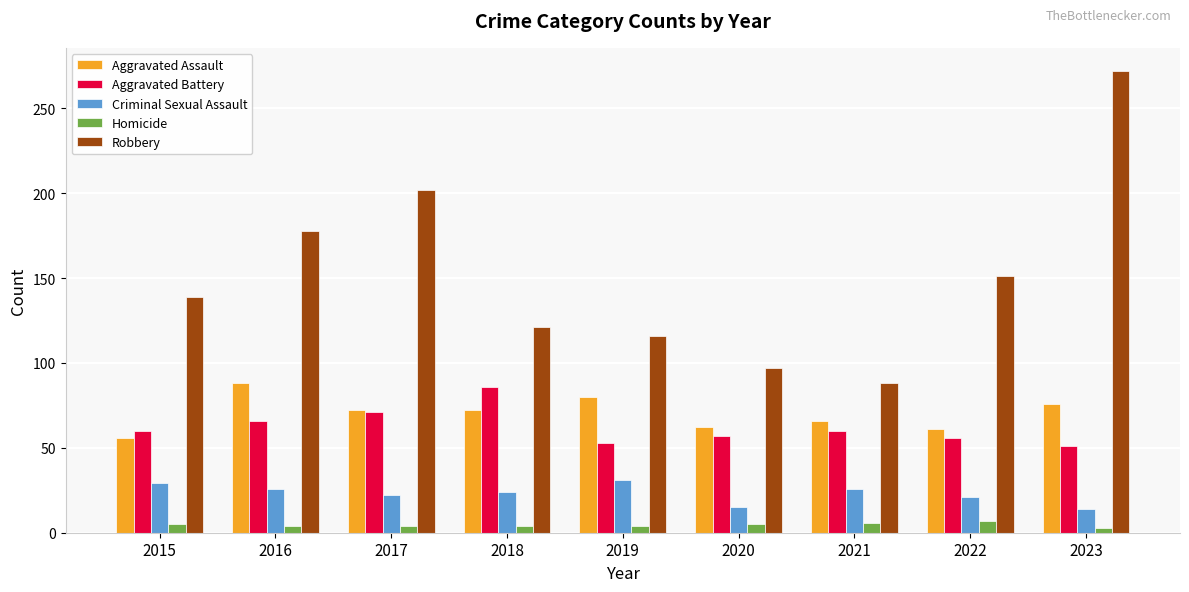

What is the sum of the Aggravated Battery values at 2017 and 2018?

157